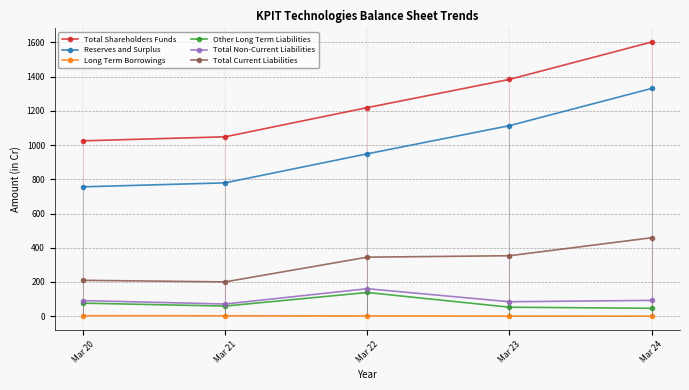

How many values in the Total Current Liabilities series are below 344?

2